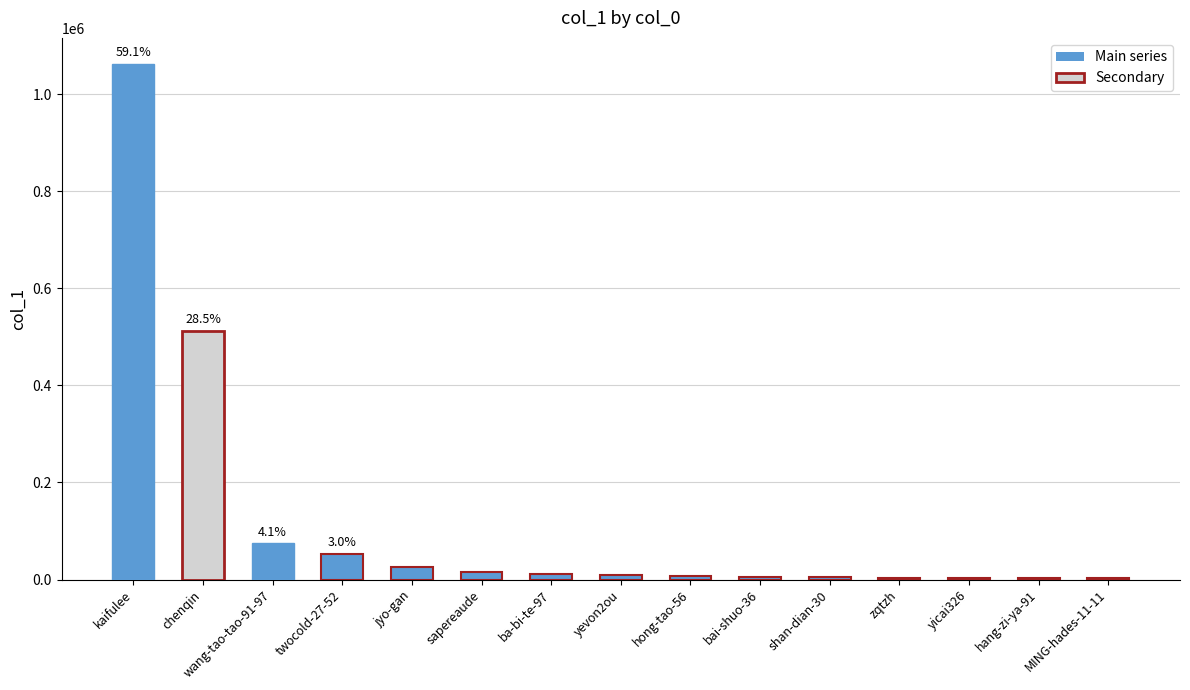

What is the sum of all values?

1797375